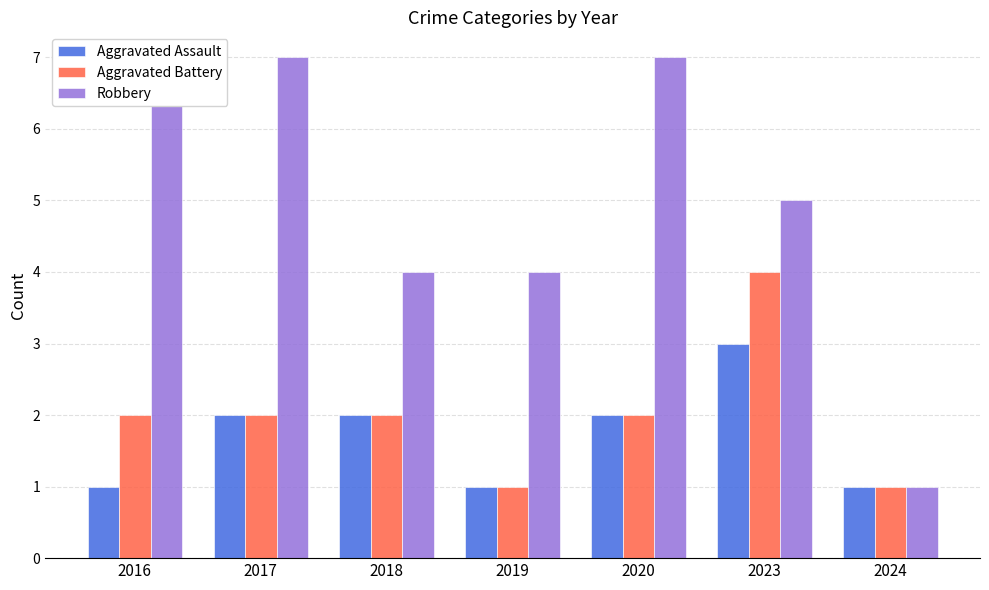

List the labels in order of Aggravated Assault value, smallest first.

2016, 2019, 2024, 2017, 2018, 2020, 2023